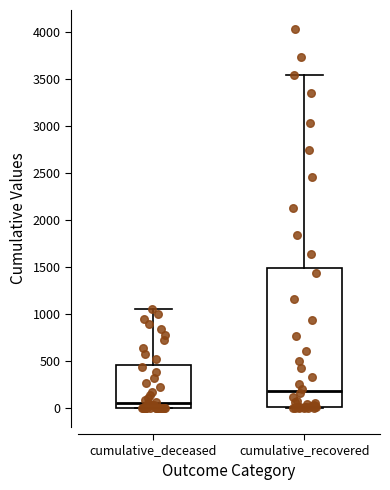

Which box's median line is the highest?

cumulative_recovered